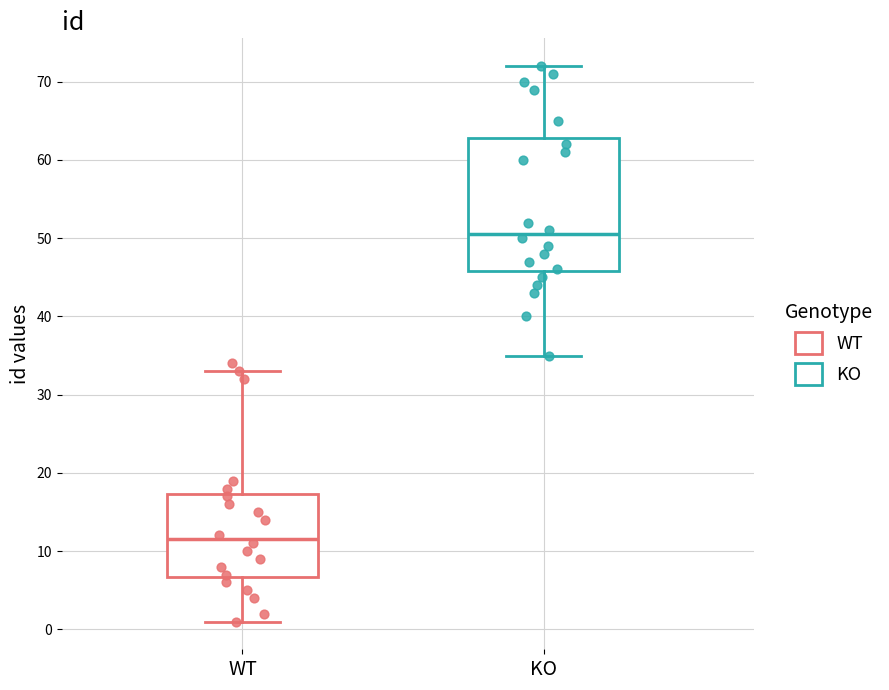

Which box has the lowest median line?

WT